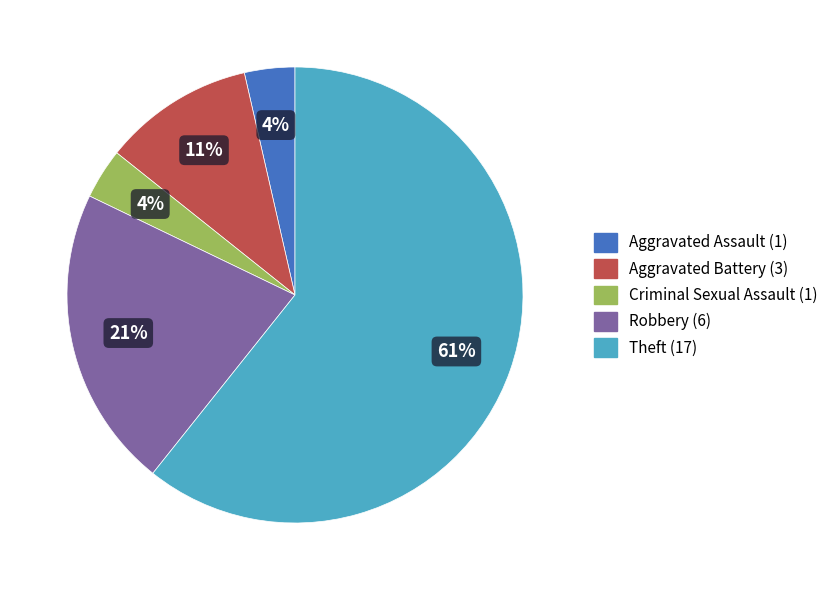

Count the number of slices in the pie.

5